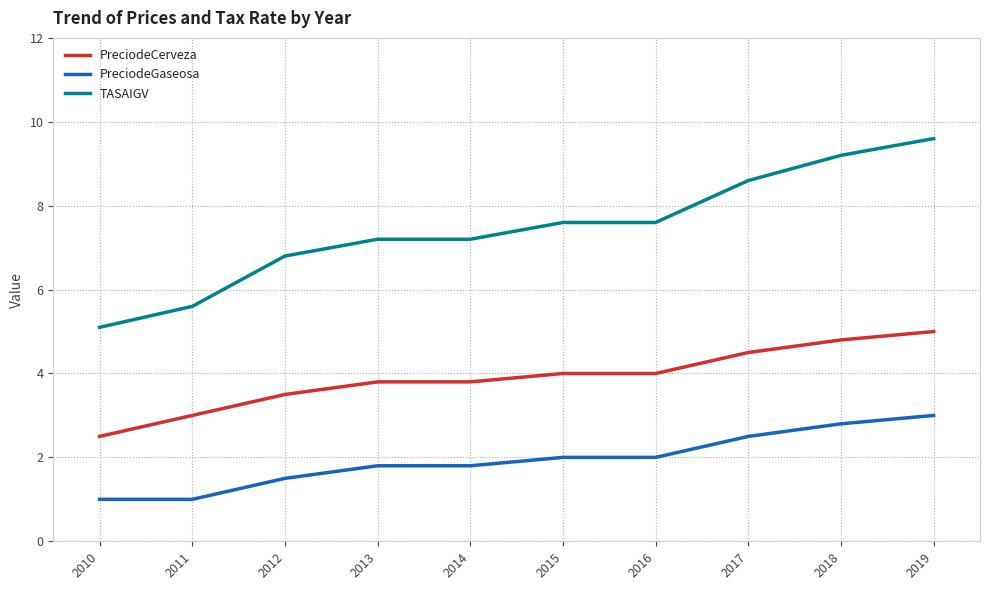

Rank the series by their average value, from highest to lowest.

TASAIGV, PreciodeCerveza, PreciodeGaseosa